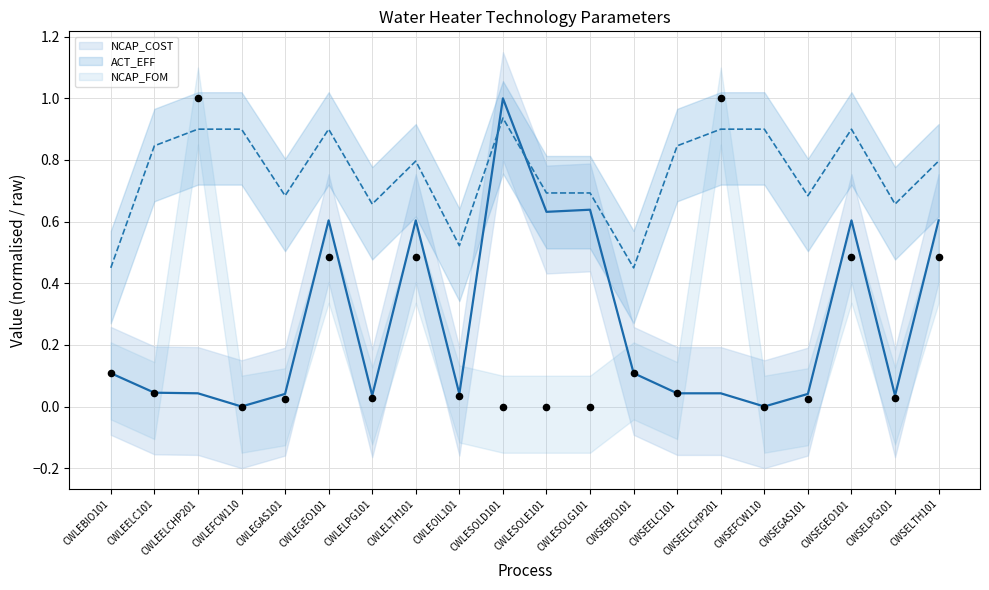

Which series has the largest total across all categories?

ACT_EFF